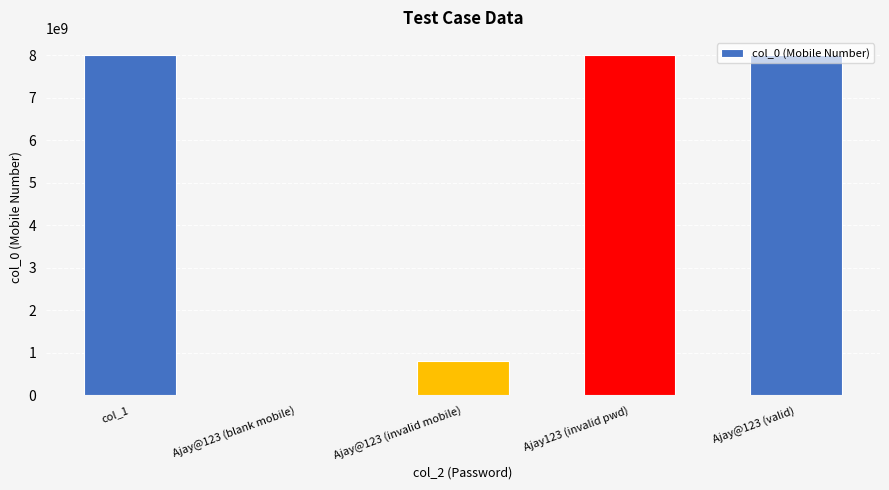

How many distinct data groups are displayed?

1